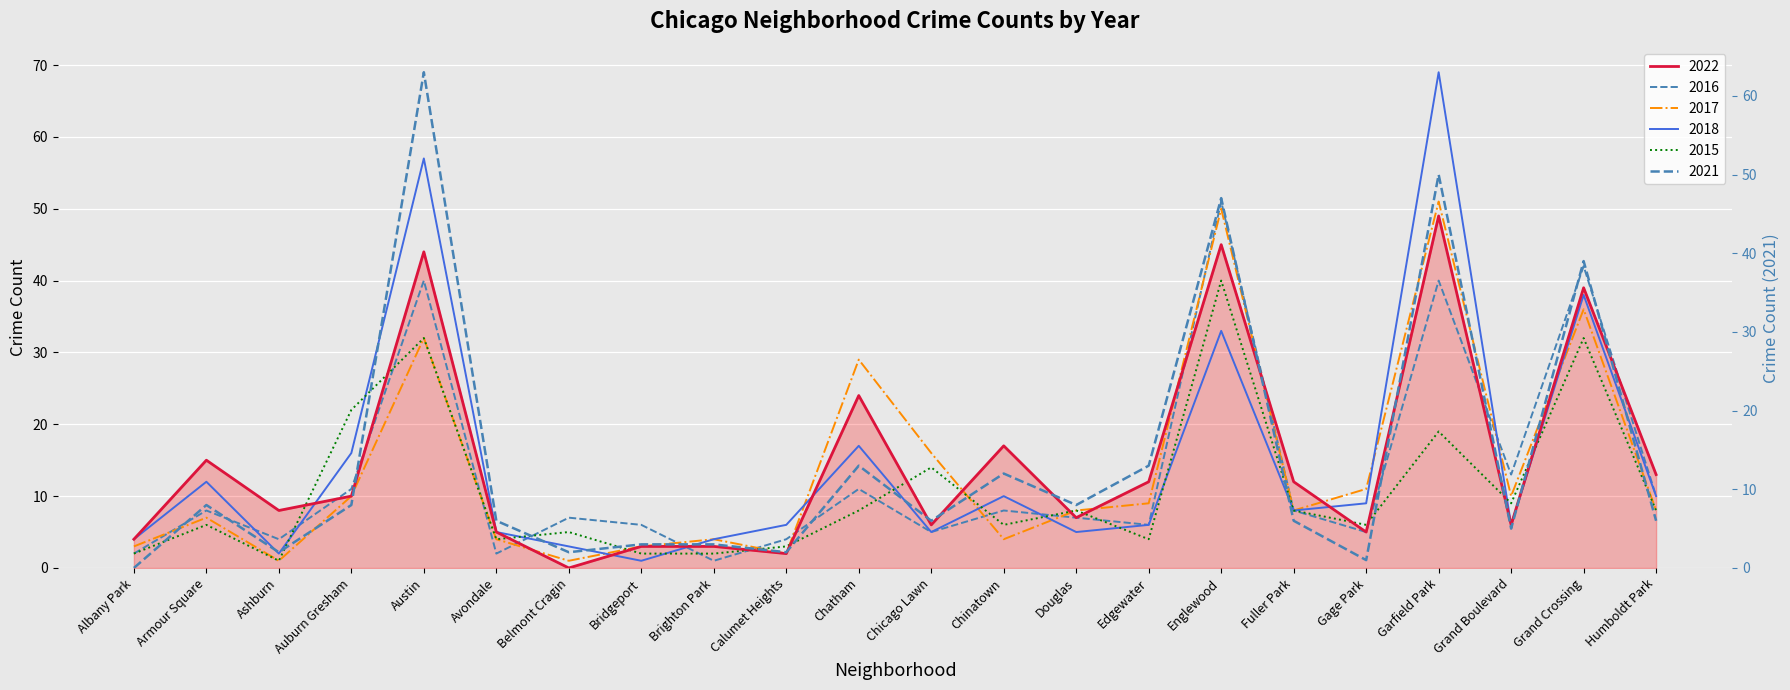

What is the label of the 8th point from the left?

Bridgeport